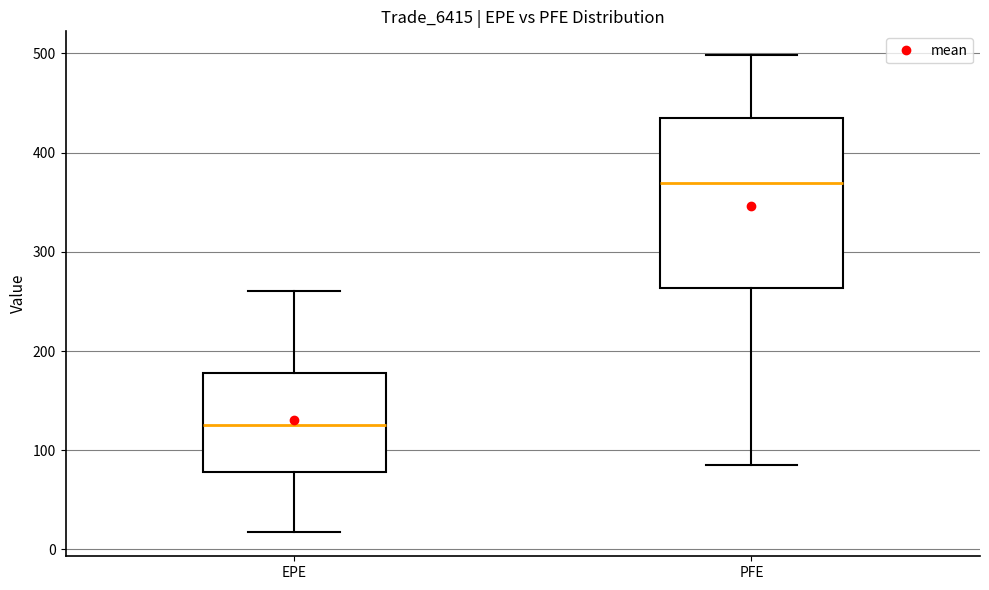

Where does the upper whisker of the box for PFE end on the y-axis? The values are not printed on the chart, so give them approximately, as read against the axis.

500